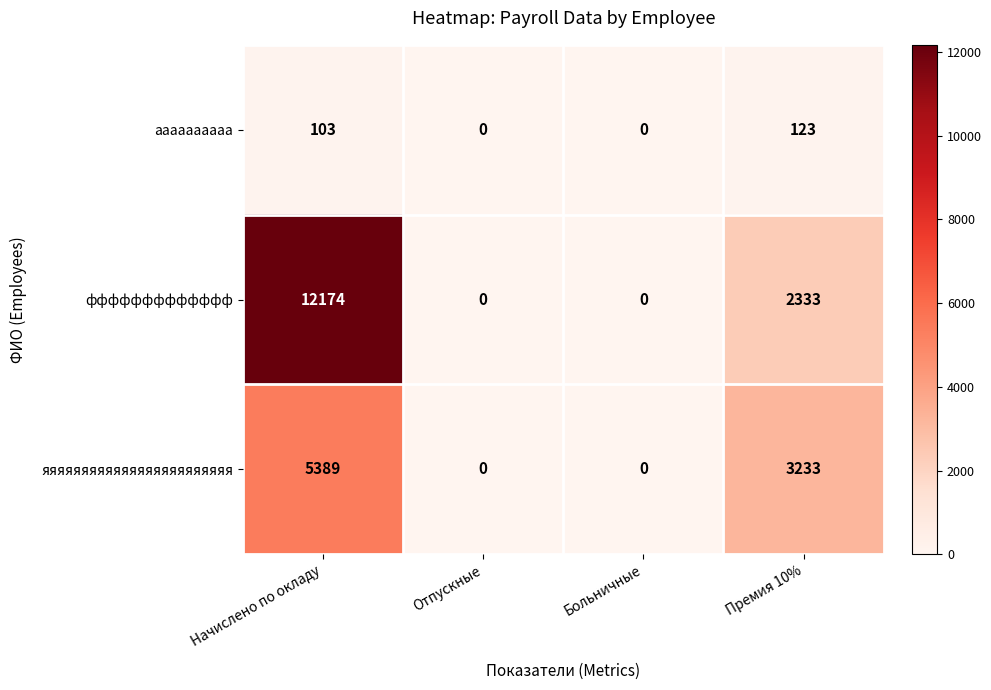

Which category has the highest value across all series?

Начислено по окладу